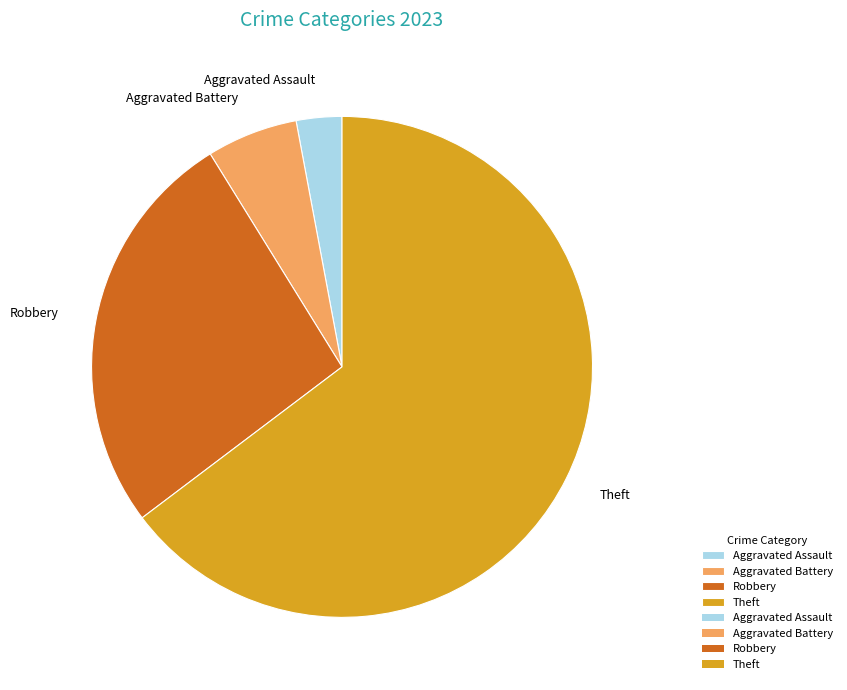

Is Aggravated Assault the majority of the pie?

No